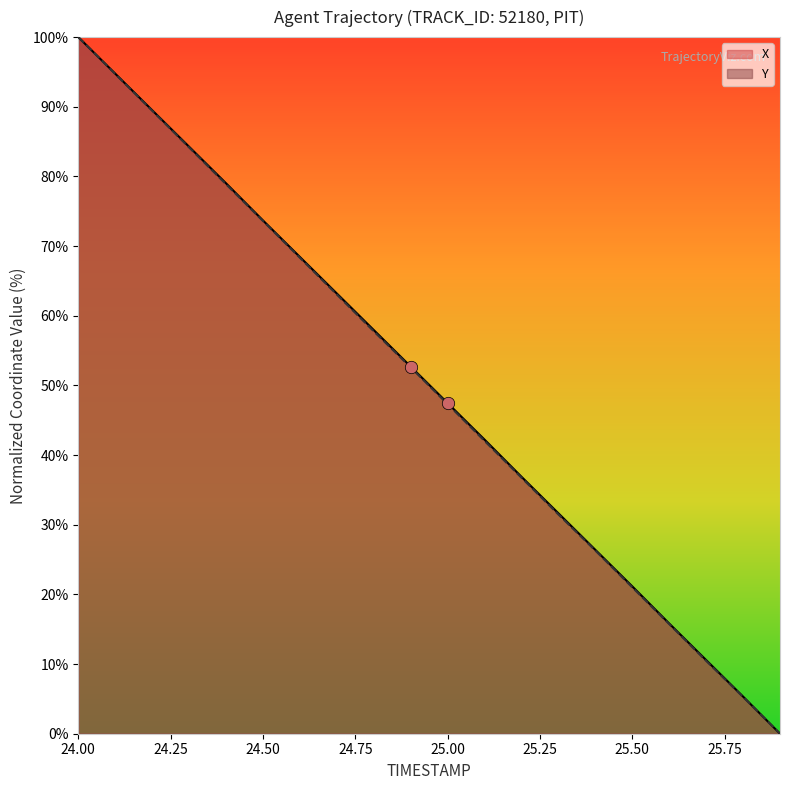

What are all the series names shown in the legend?

X, Y